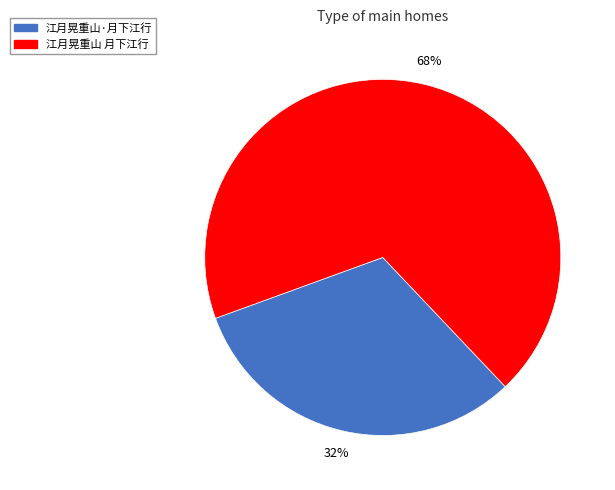

Which has a higher value, 江月晃重山·月下江行 or 江月晃重山 月下江行?

江月晃重山 月下江行